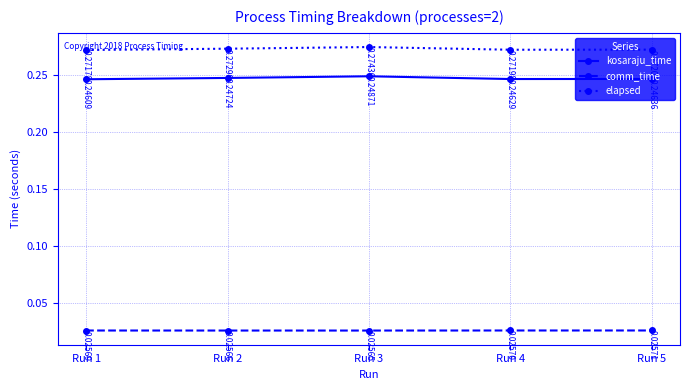

True or false: comm_time has more than 0 points higher than both neighbors.

False